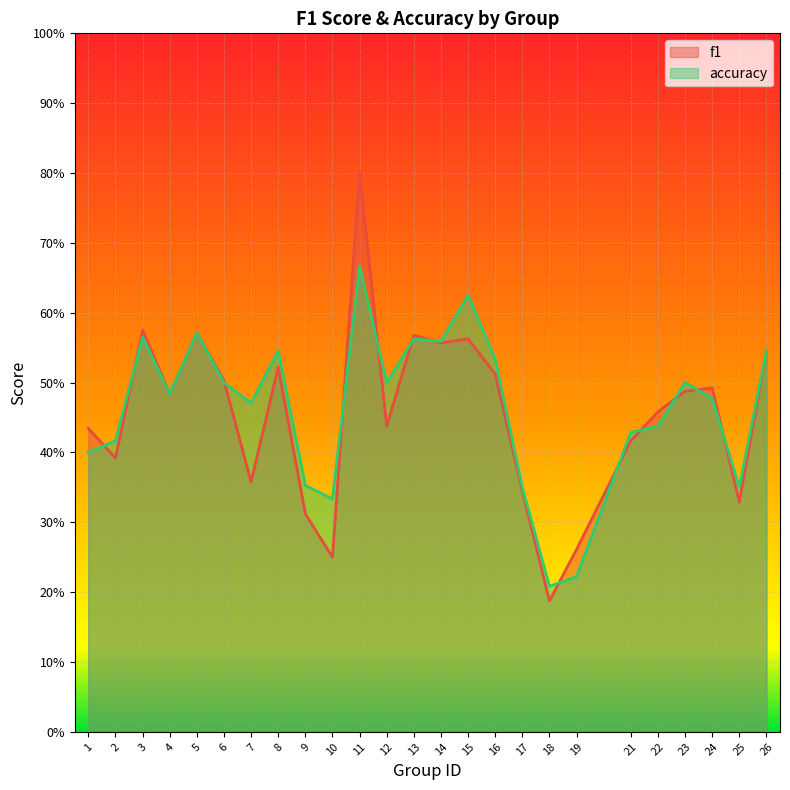

True or false: accuracy has a value of 0.3 at 25.

True